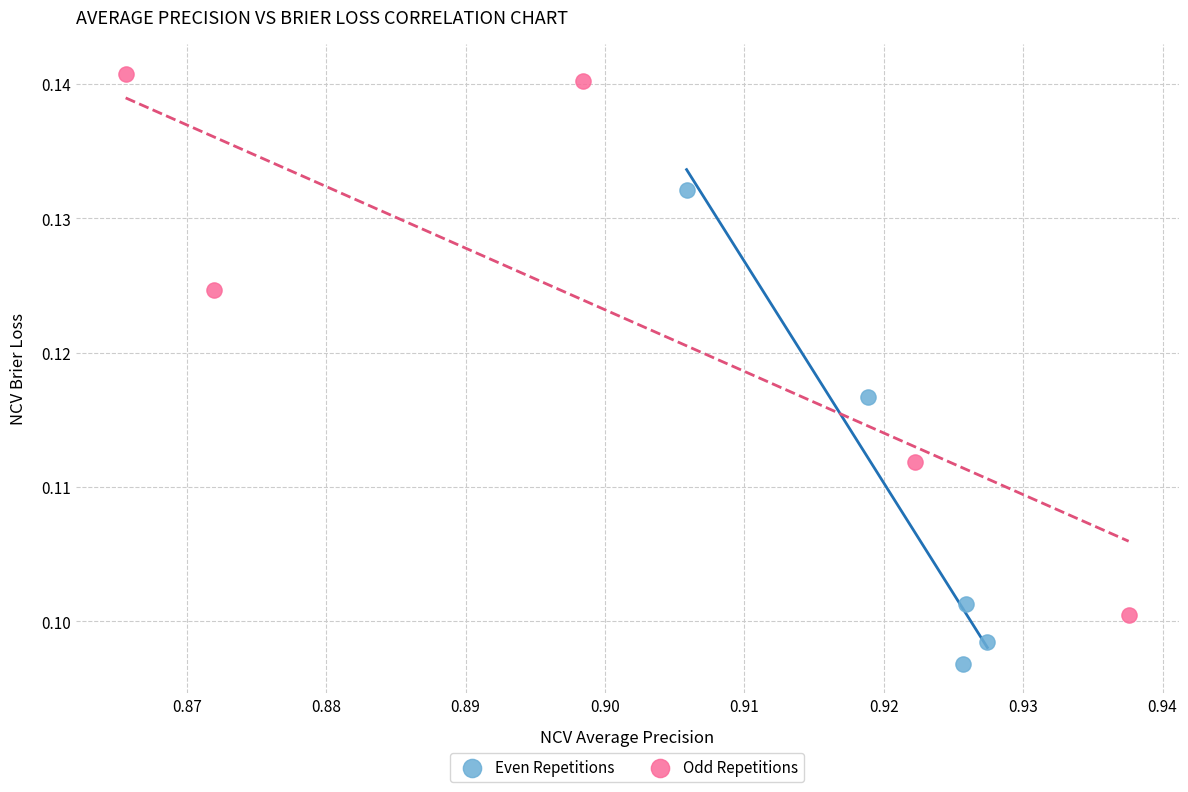

Which series has the largest Y range (max minus min)?

Odd Repetitions